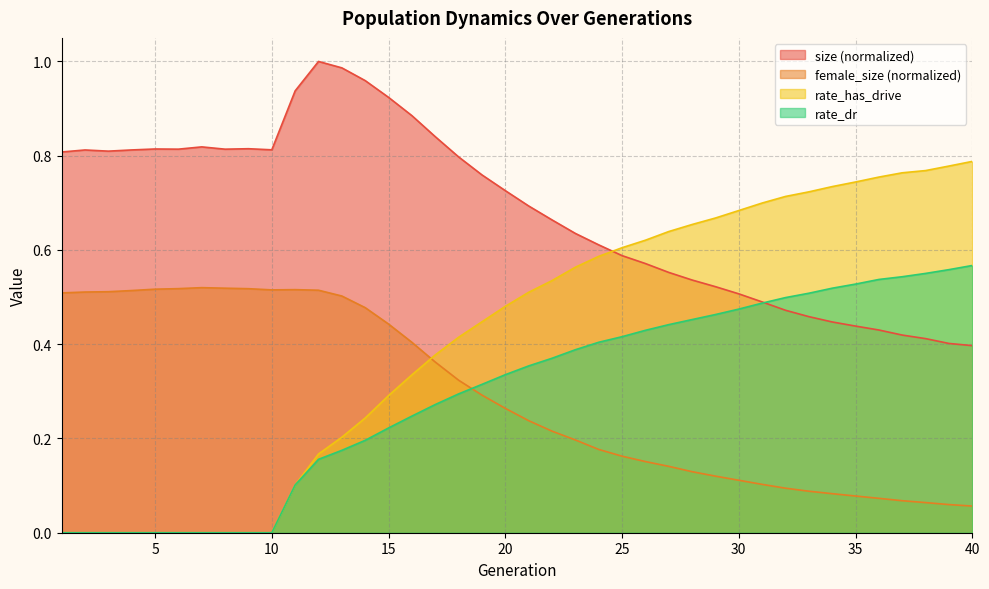

Reading right to left, transcribe all the data shown in this chart.

size: 40=0.4	39=0.4	38=0.4	37=0.4	36=0.4	35=0.4	34=0.4	33=0.5	32=0.5	31=0.5	30=0.5	29=0.5	28=0.5	27=0.6	26=0.6	25=0.6	24=0.6	23=0.6	22=0.7	21=0.7	20=0.7	19=0.8	18=0.8	17=0.8	16=0.9	15=0.9	14=1.0	13=1.0	12=1.0	11=0.9	10=0.8	9=0.8	8=0.8	7=0.8	6=0.8	5=0.8	4=0.8	3=0.8	2=0.8	1=0.8
female_size: 40=0.1	39=0.1	38=0.1	37=0.1	36=0.1	35=0.1	34=0.1	33=0.1	32=0.1	31=0.1	30=0.1	29=0.1	28=0.1	27=0.1	26=0.2	25=0.2	24=0.2	23=0.2	22=0.2	21=0.2	20=0.3	19=0.3	18=0.3	17=0.4	16=0.4	15=0.4	14=0.5	13=0.5	12=0.5	11=0.5	10=0.5	9=0.5	8=0.5	7=0.5	6=0.5	5=0.5	4=0.5	3=0.5	2=0.5	1=0.5
rate_dr: 40=0.6	39=0.6	38=0.6	37=0.5	36=0.5	35=0.5	34=0.5	33=0.5	32=0.5	31=0.5	30=0.5	29=0.5	28=0.5	27=0.4	26=0.4	25=0.4	24=0.4	23=0.4	22=0.4	21=0.4	20=0.3	19=0.3	18=0.3	17=0.3	16=0.2	15=0.2	14=0.2	13=0.2	12=0.2	11=0.1	10=0.0	9=0.0	8=0.0	7=0.0	6=0.0	5=0.0	4=0.0	3=0.0	2=0.0	1=0.0
rate_has_drive: 40=0.8	39=0.8	38=0.8	37=0.8	36=0.8	35=0.7	34=0.7	33=0.7	32=0.7	31=0.7	30=0.7	29=0.7	28=0.7	27=0.6	26=0.6	25=0.6	24=0.6	23=0.6	22=0.5	21=0.5	20=0.5	19=0.4	18=0.4	17=0.4	16=0.3	15=0.3	14=0.2	13=0.2	12=0.2	11=0.1	10=0.0	9=0.0	8=0.0	7=0.0	6=0.0	5=0.0	4=0.0	3=0.0	2=0.0	1=0.0